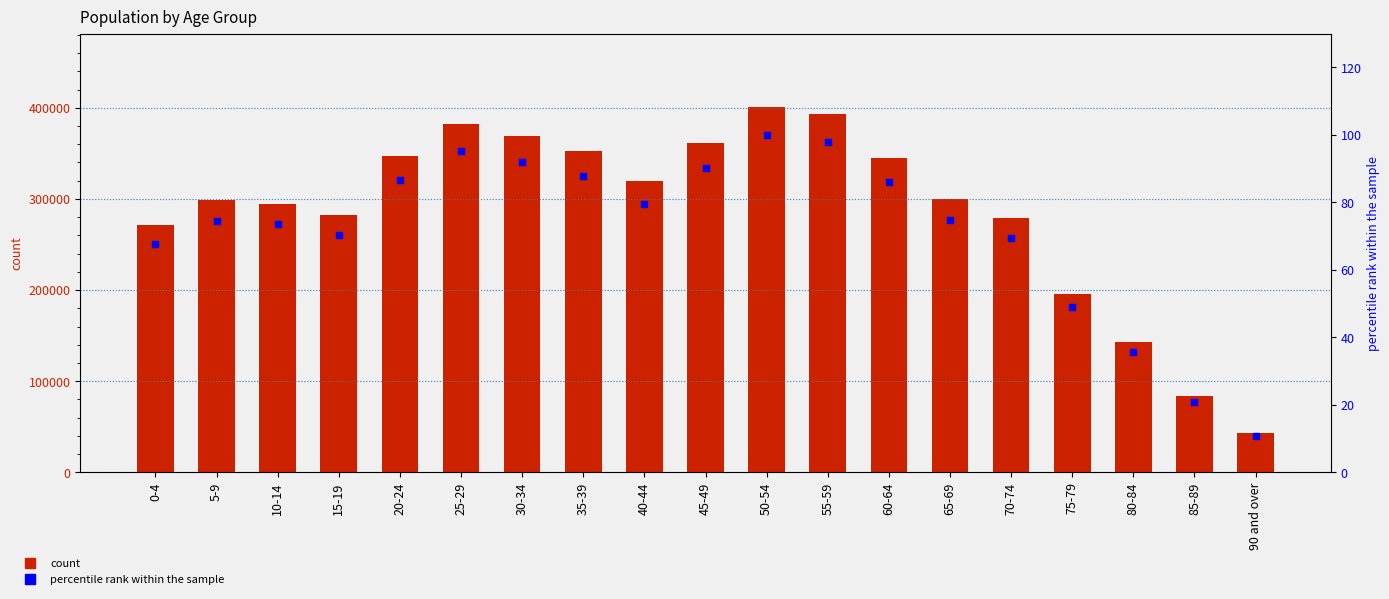

Which series has the largest total across all categories?

number